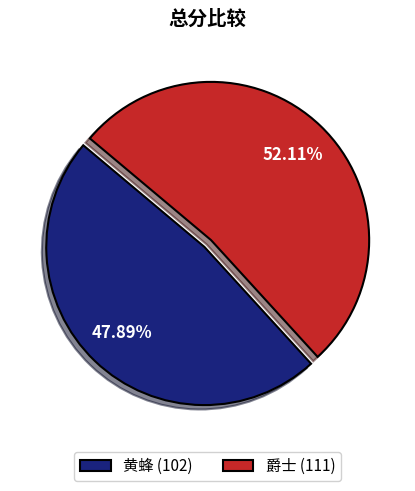

Count the number of slices in the pie.

2